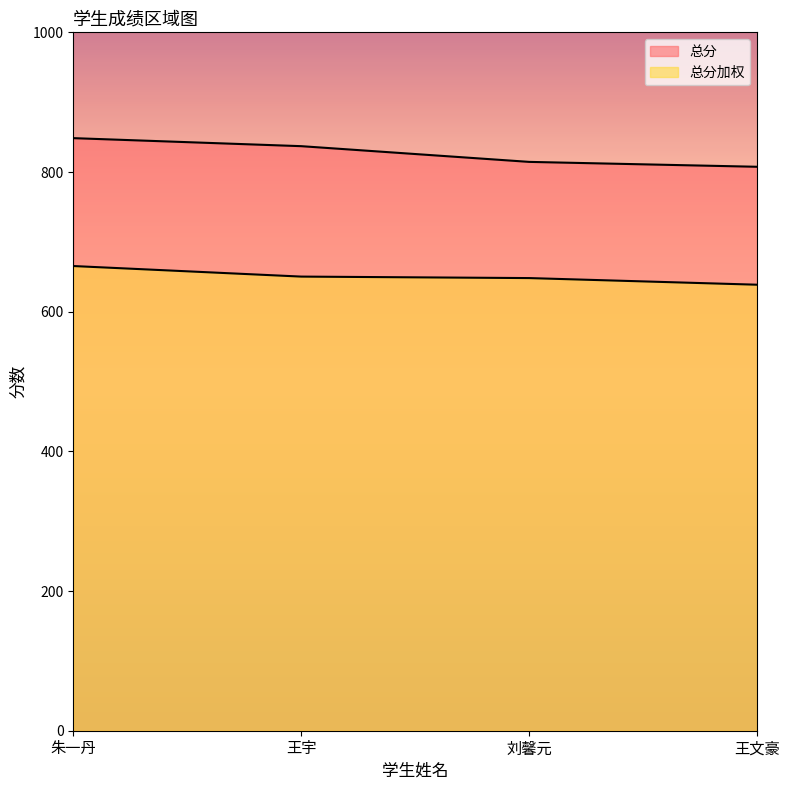

True or false: 总分 has more than 1 points higher than both neighbors.

False